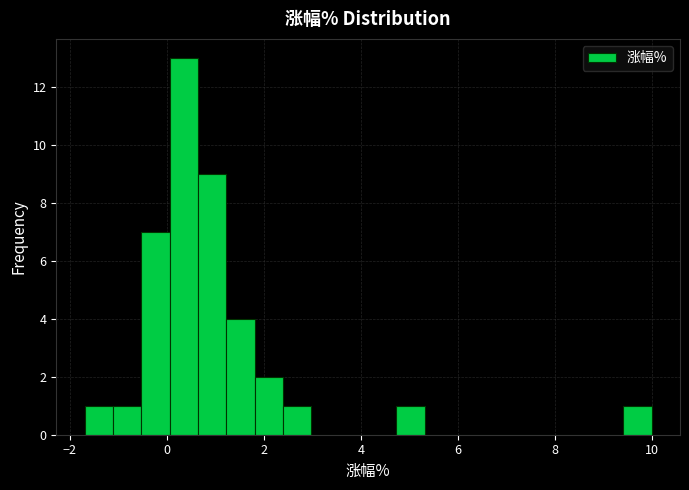

Read against the x-axis, roughly where is the centre of the tallest bar?

0.4